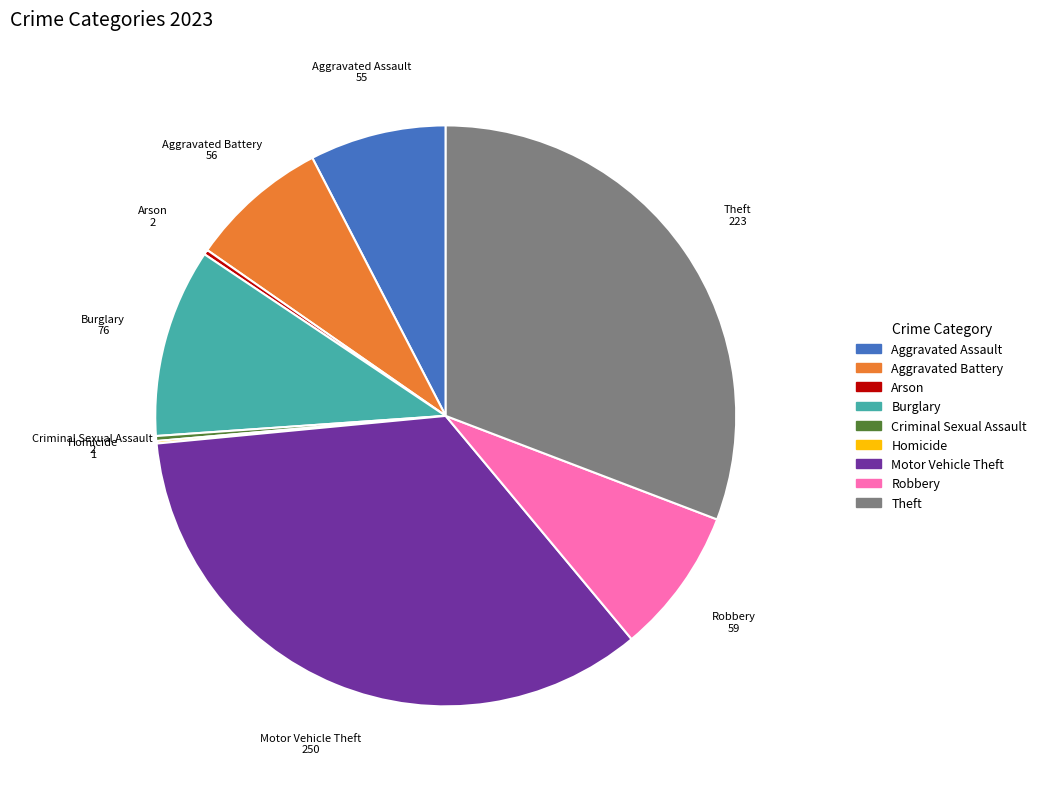

Between Burglary and Theft, which is larger?

Theft